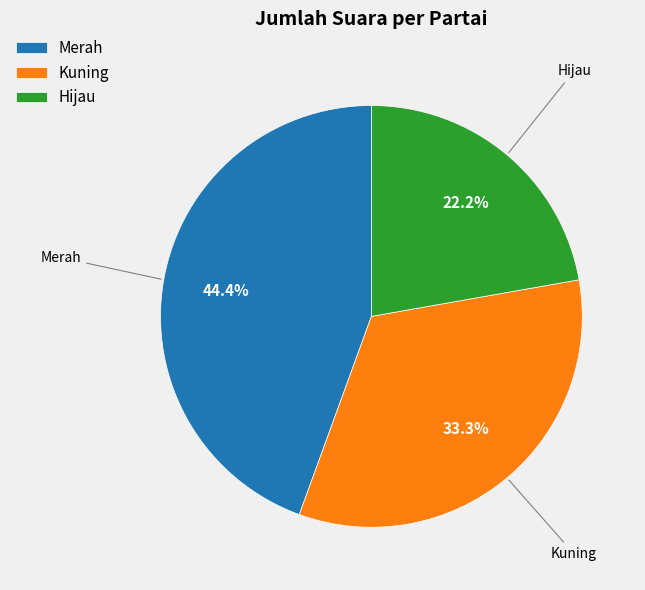

Between Kuning and Merah, which is larger?

Merah